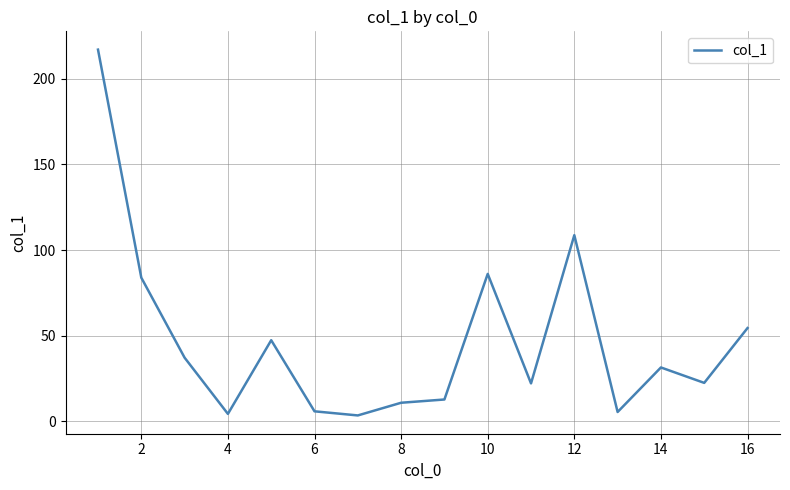

How many series are shown in this chart?

1